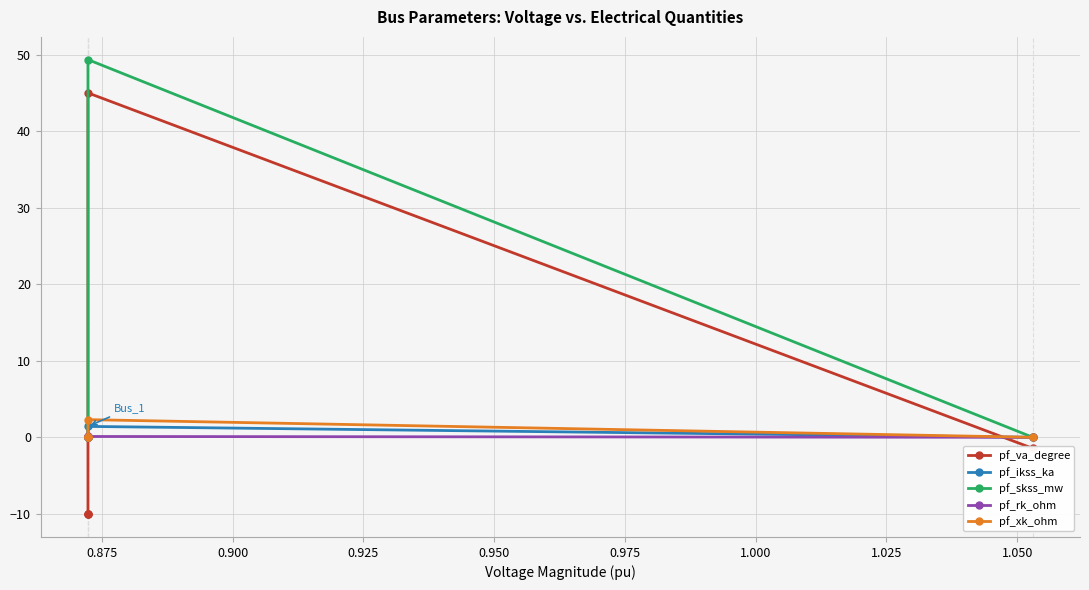

The pf_ikss_ka series shows 0.7 at 0.875. True or false?

False